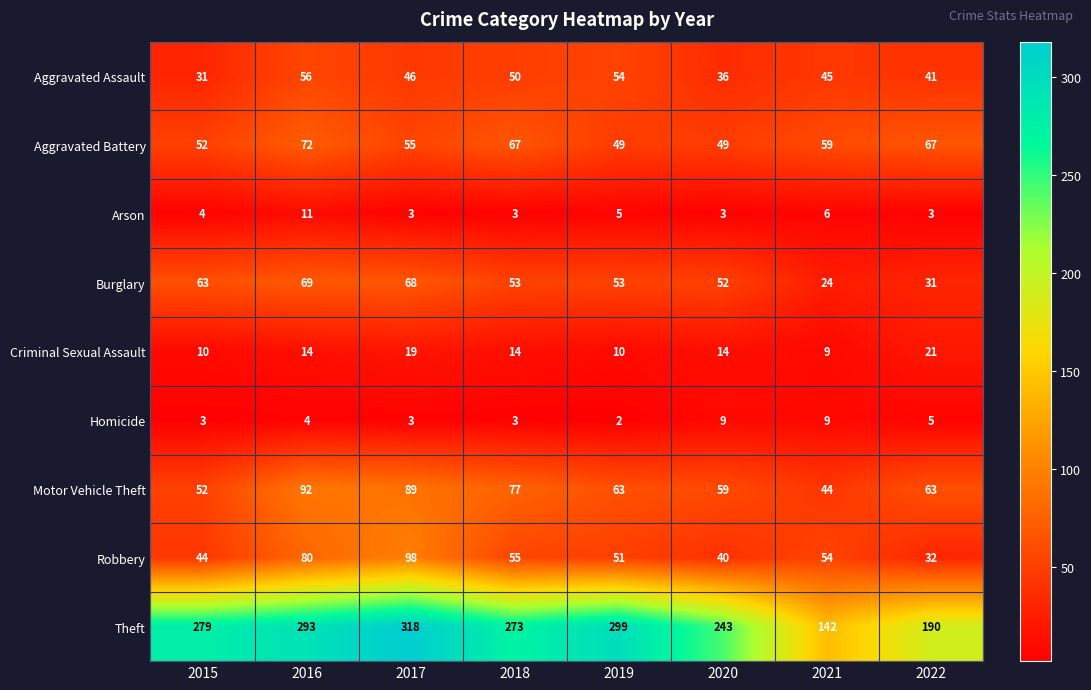

Which series has the largest total across all categories?

Theft